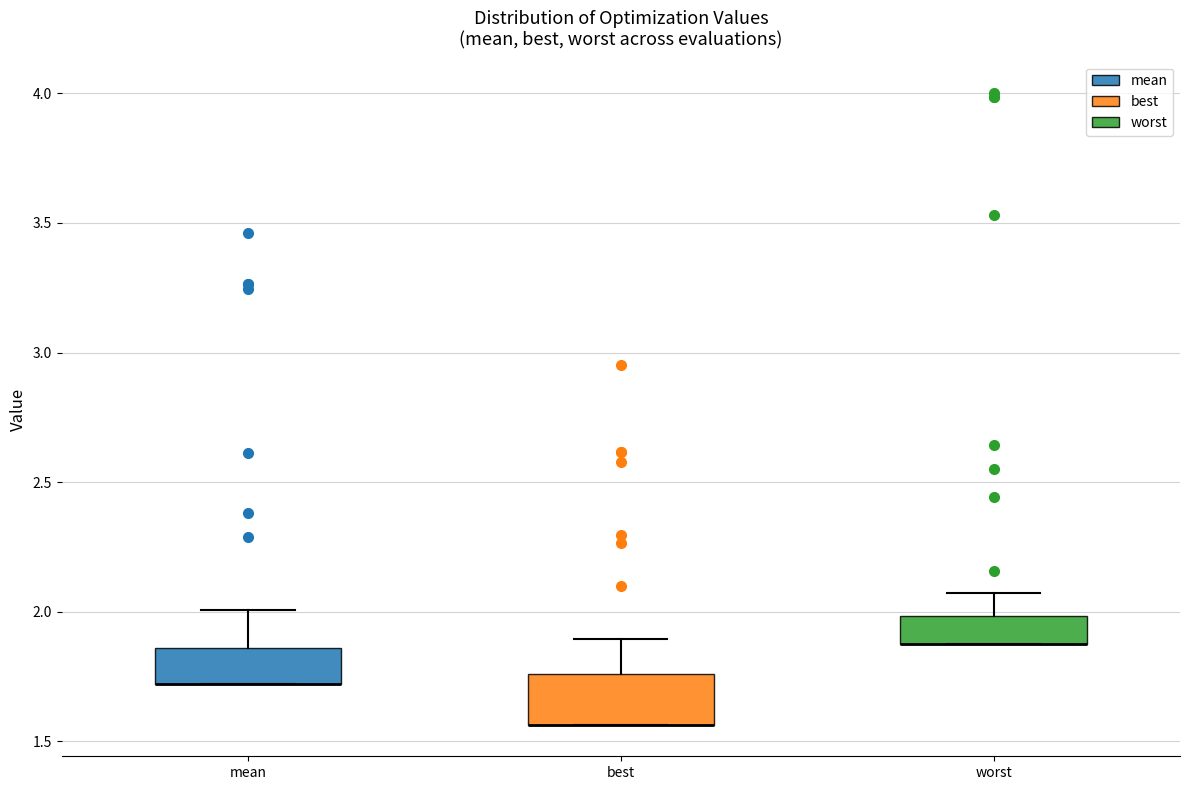

Where is the lower edge of the box for best on the y-axis? The values are not printed on the chart, so give them approximately, as read against the axis.

1.55